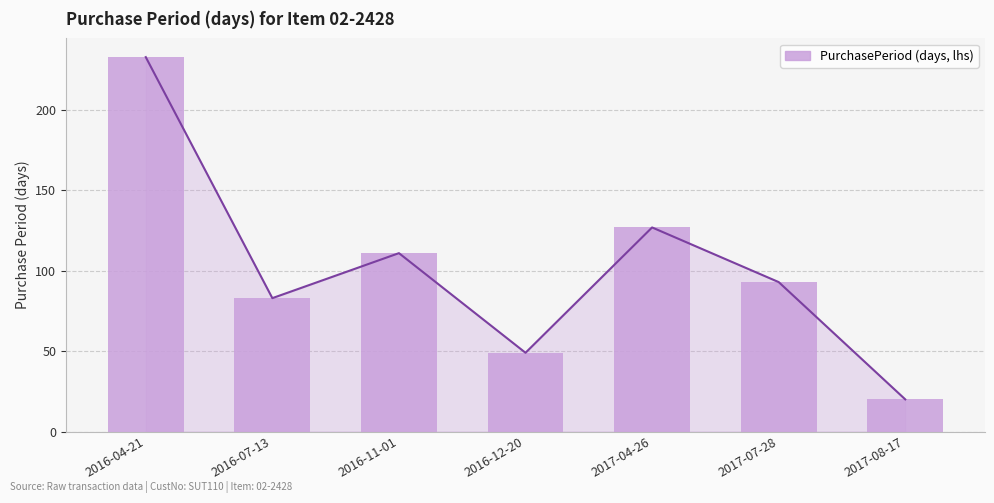

Reading right to left, extract all data points from this chart.

2017-08-17=20	2017-07-28=93	2017-04-26=127	2016-12-20=49	2016-11-01=111	2016-07-13=83	2016-04-21=233